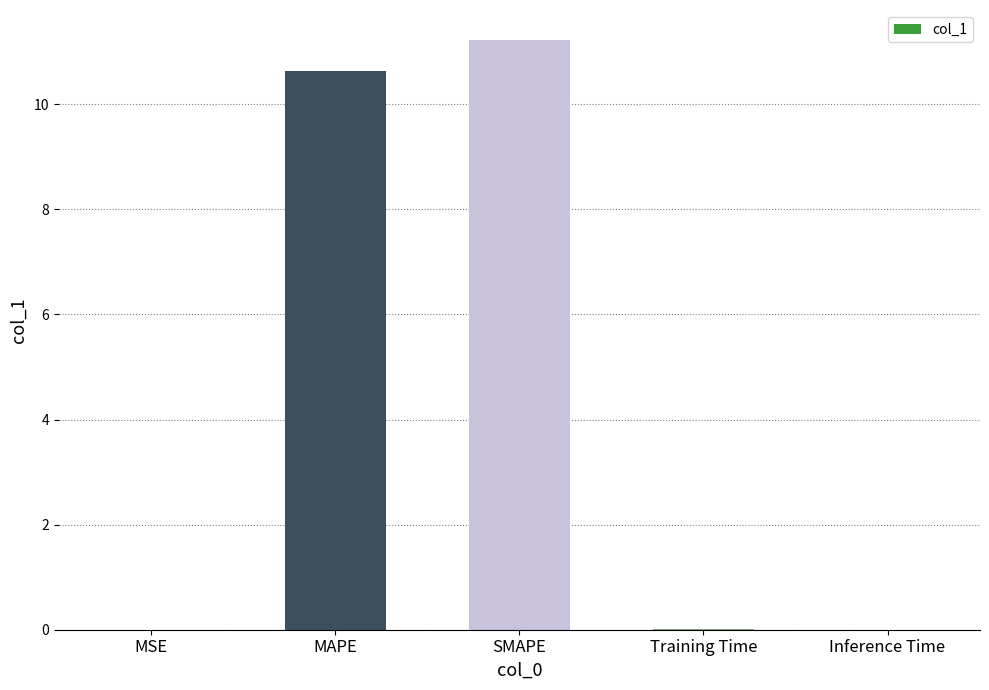

Which label corresponds to the largest value in the chart?

SMAPE